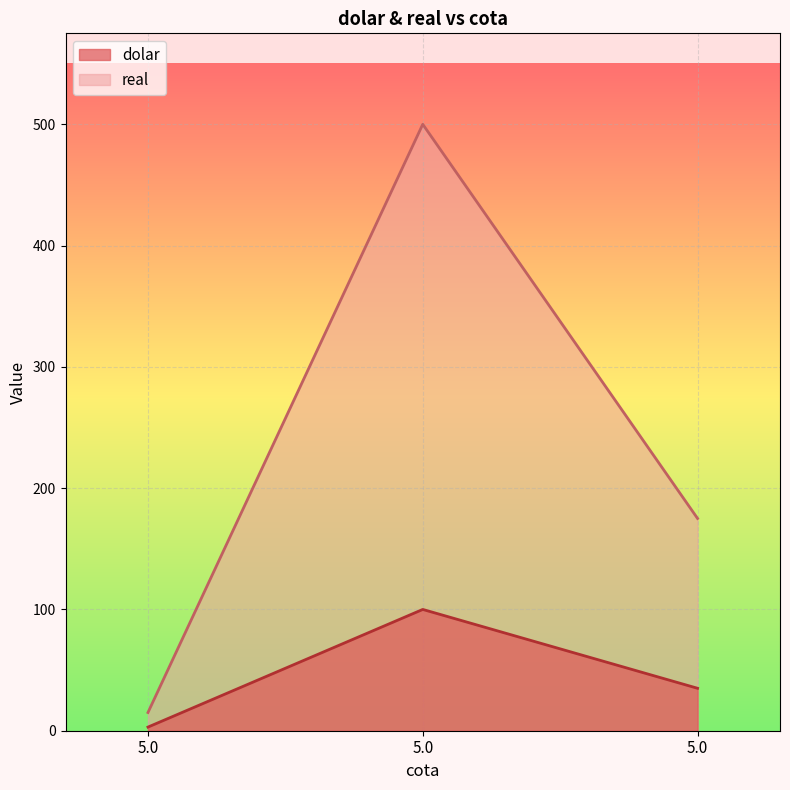

Is it true that real equals 175 at 5.0?

True